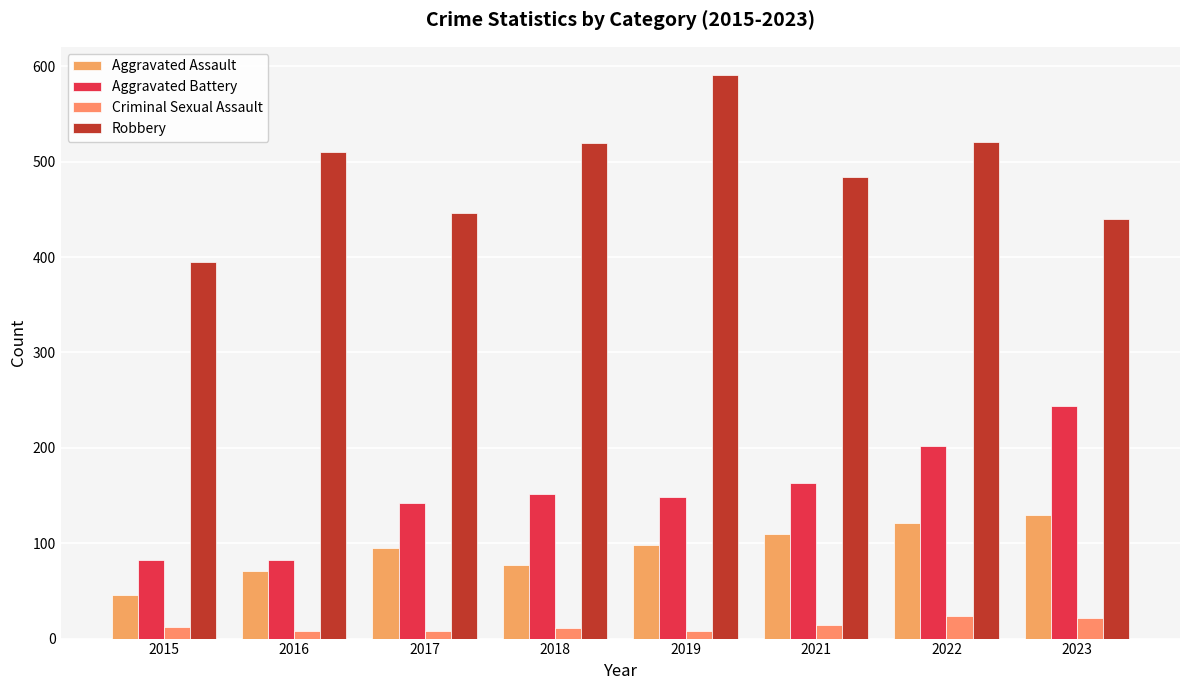

At 2016, list the series in order from smallest to largest.

Criminal Sexual Assault, Aggravated Assault, Aggravated Battery, Robbery